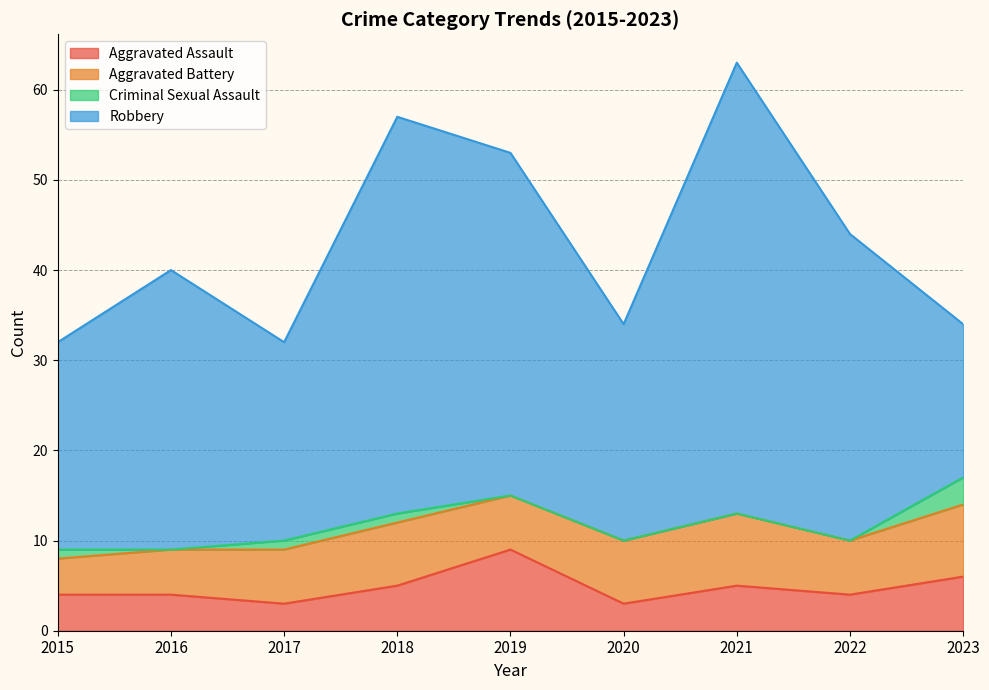

Rank the series by their maximum value, from lowest to highest.

Criminal Sexual Assault, Aggravated Battery, Aggravated Assault, Robbery